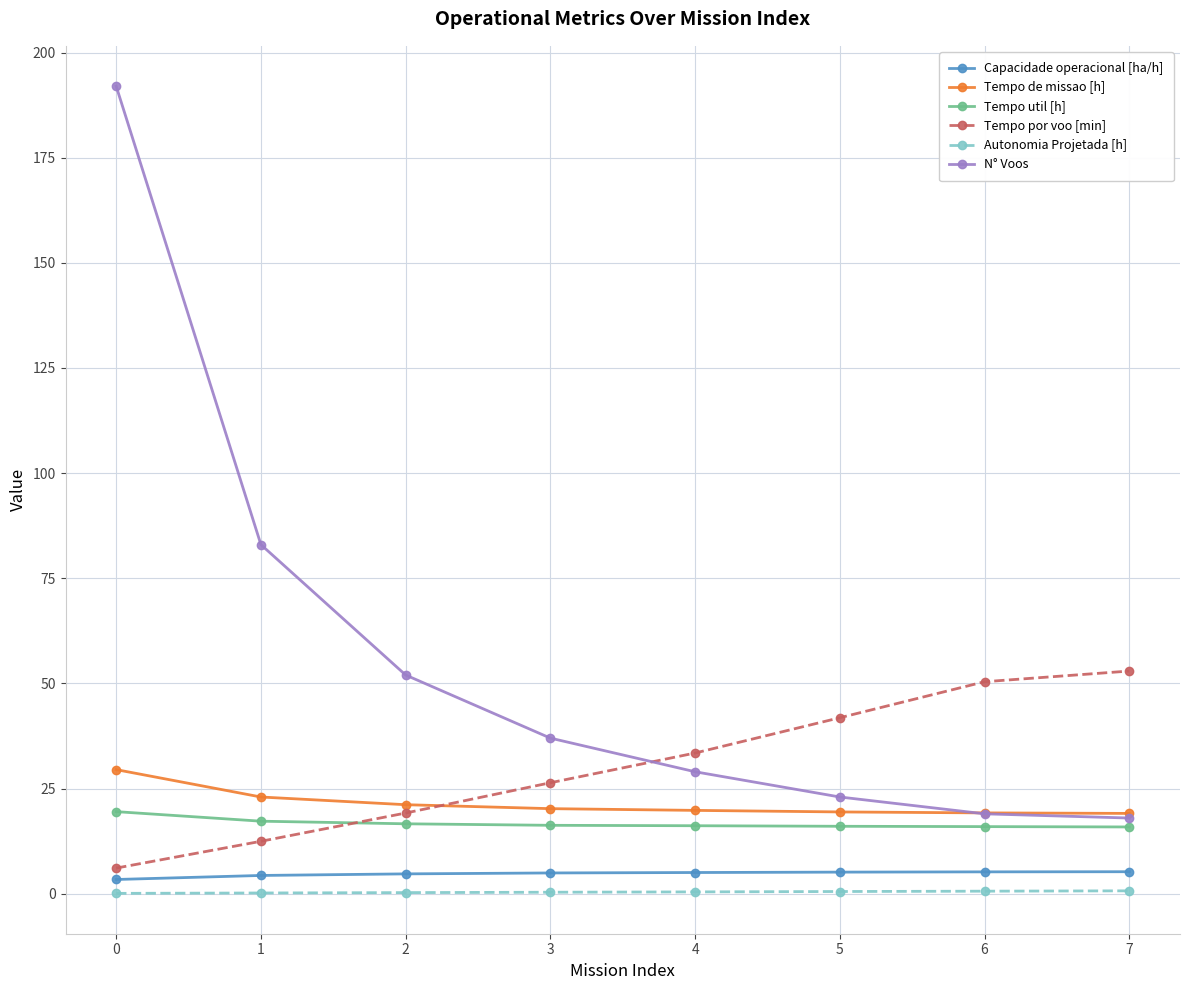

True or false: N° Voos has more than 0 interior local peaks.

False